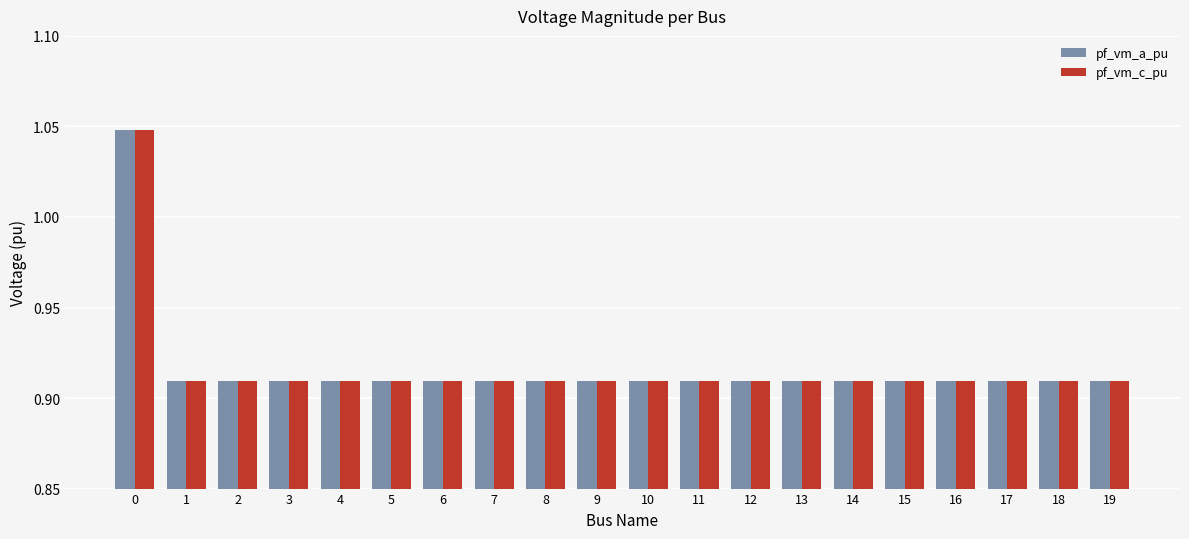

What is the sum of the pf_vm_a_pu values at 17 and 15?

1.8